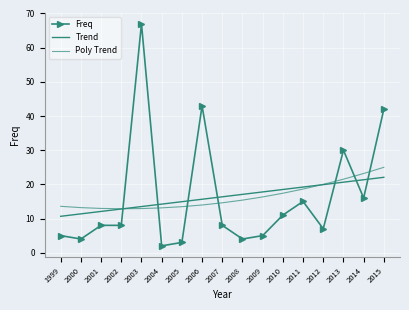

What are all the series names shown in the legend?

Freq, Trend, Poly Trend